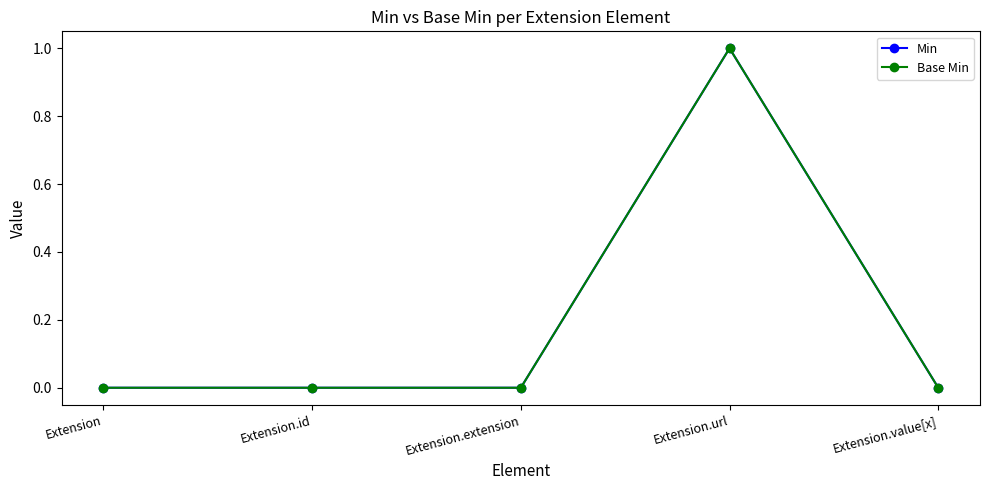

Is this an area chart (filled region under the line)?

No